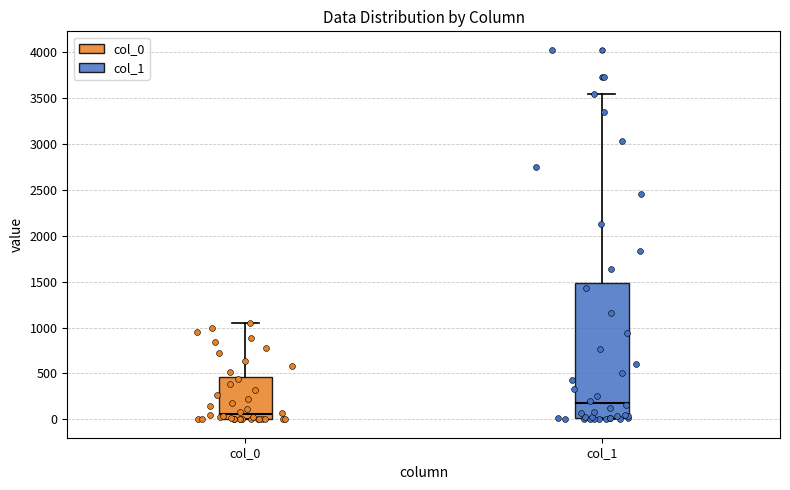

Where is the upper edge of the box for col_1 on the y-axis? The values are not printed on the chart, so give them approximately, as read against the axis.

1500